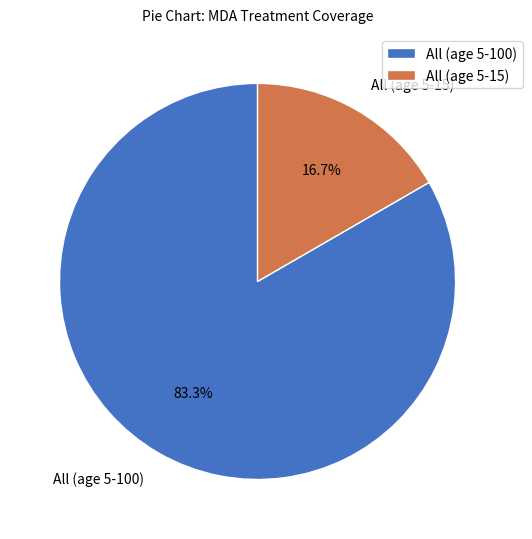

What is the total percentage of All (age 5-100) and All (age 5-15)?

100.0%